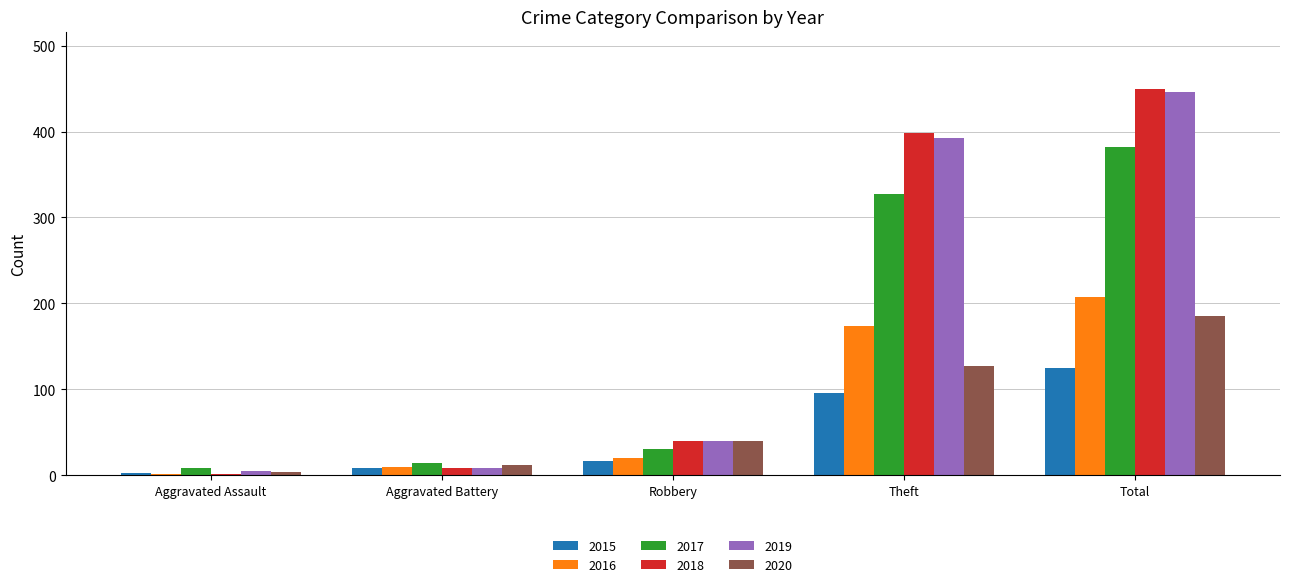

What is the difference between the maximum and minimum values in the 2015 series?

122